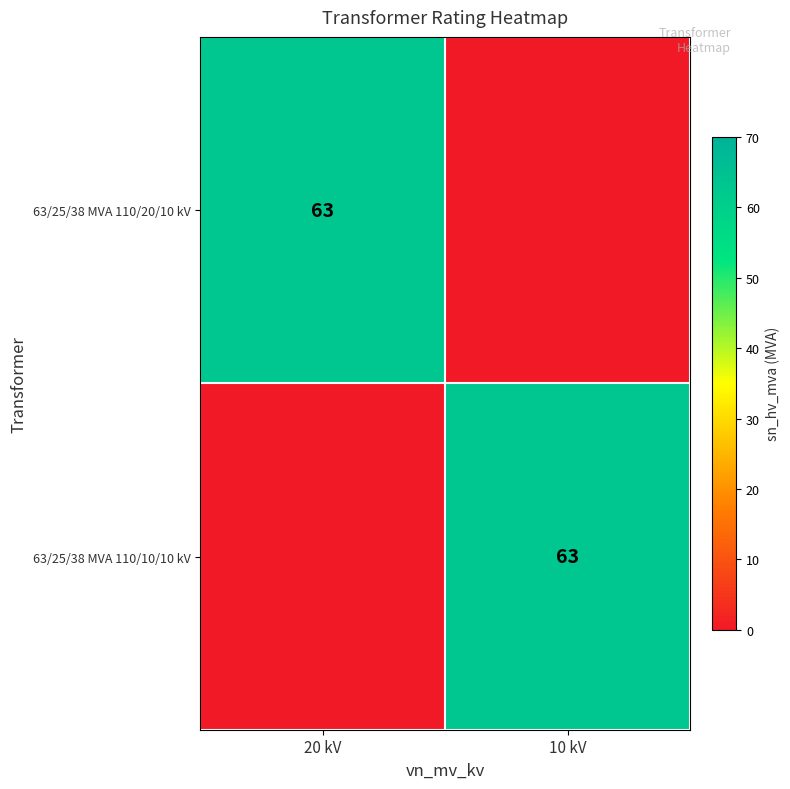

The 63/25/38 MVA 110/20/10 kV series shows 63 at 20 kV. True or false?

True